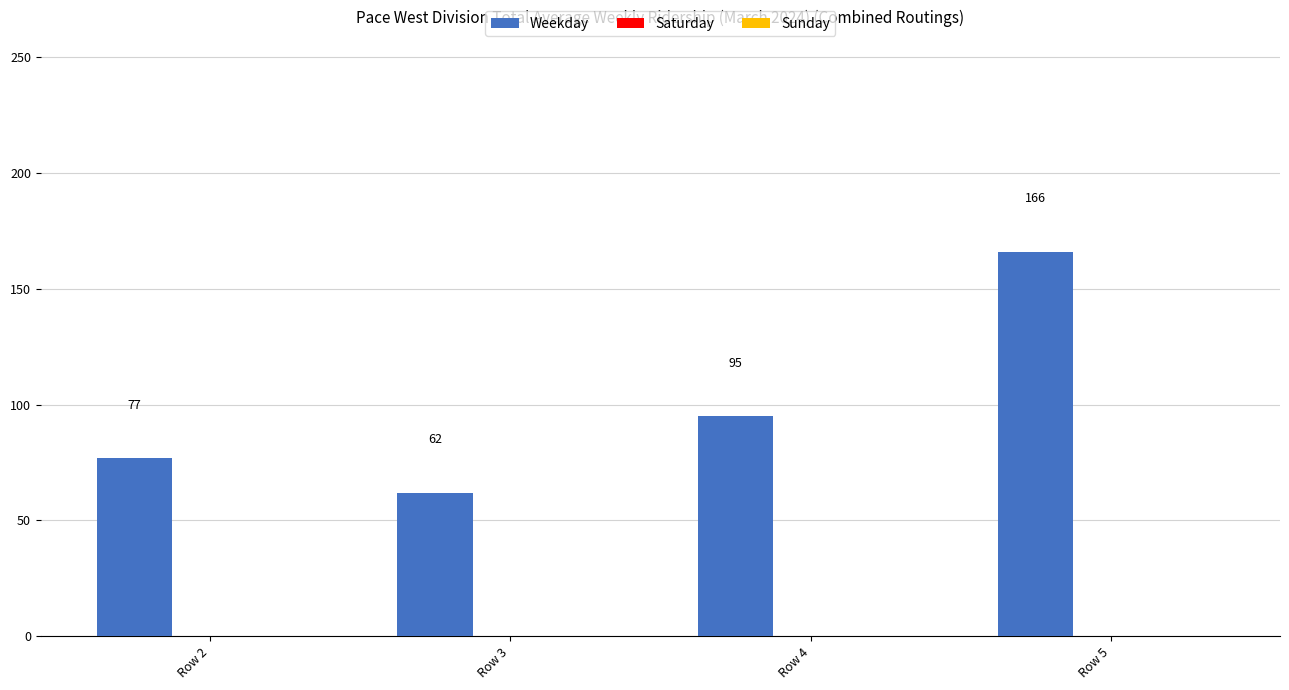

Rank the categories by value from lowest to highest.

Row 3, Row 2, Row 4, Row 5